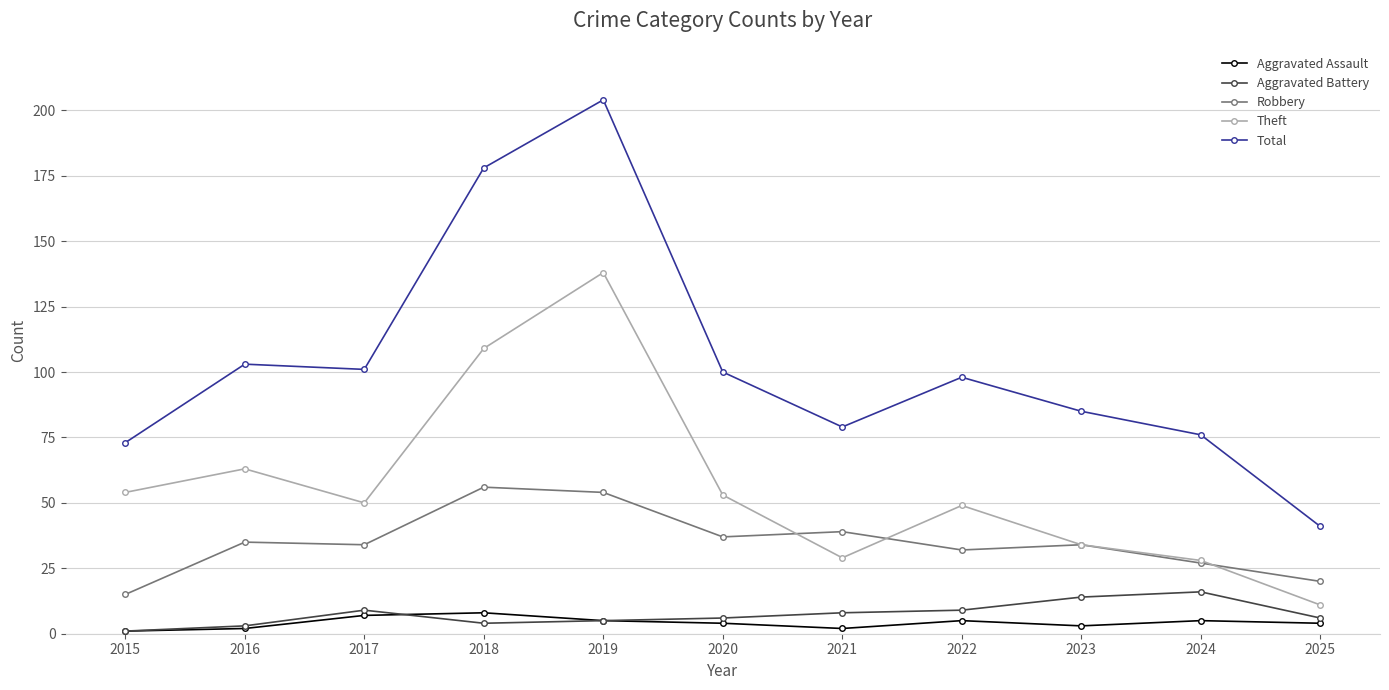

What is the spread (max minus min) of values at 2019?

199